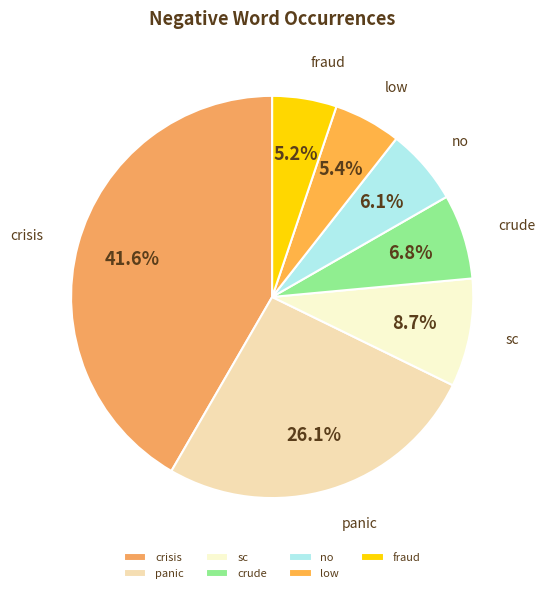

What percentage is the crisis slice, to the nearest percent?

42%